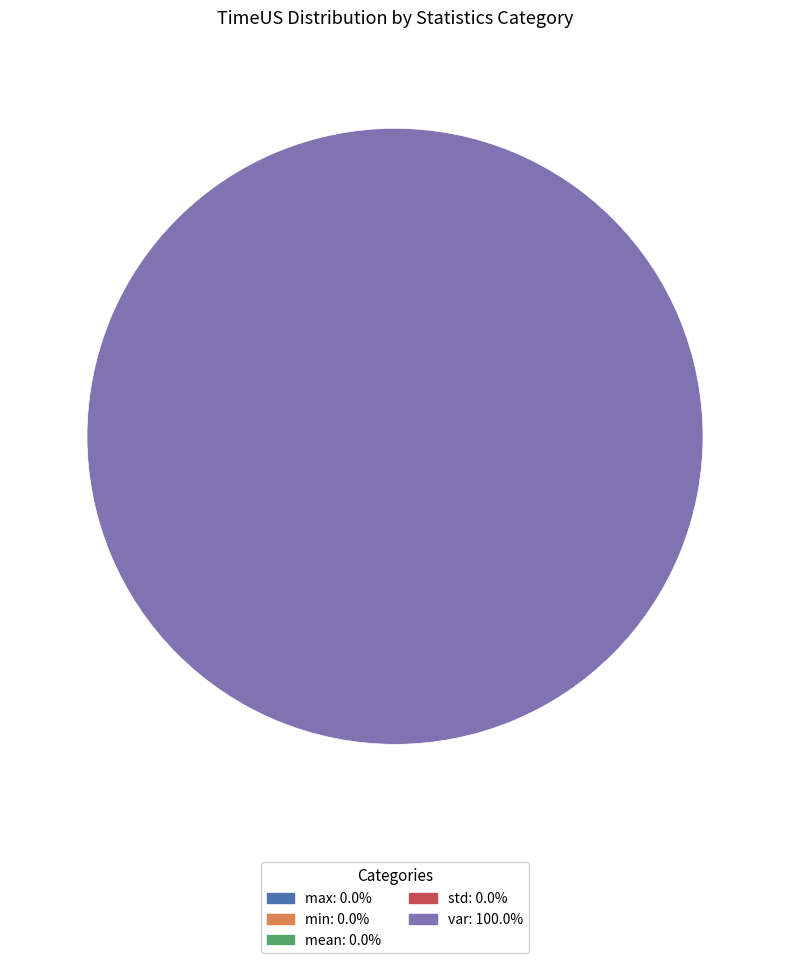

What is the largest slice in the pie chart?

var